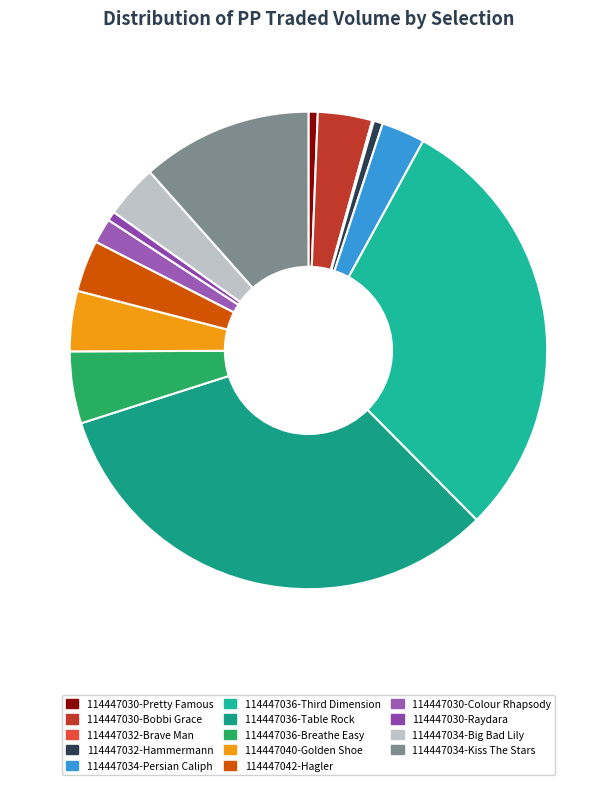

How many slices are in this pie chart?

14